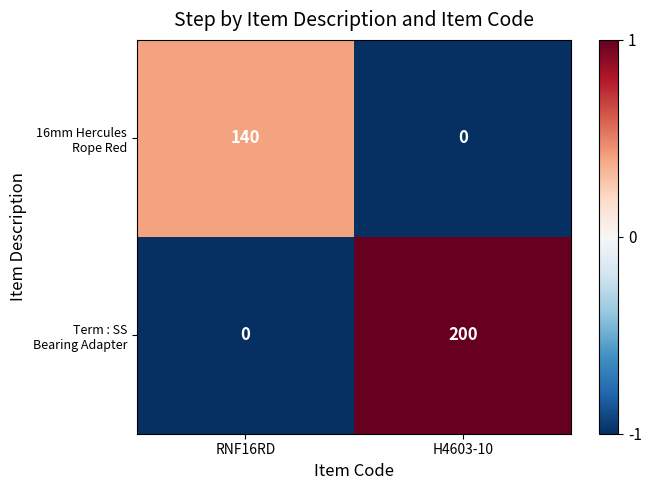

What is the difference between the highest and lowest values at RNF16RD?

140